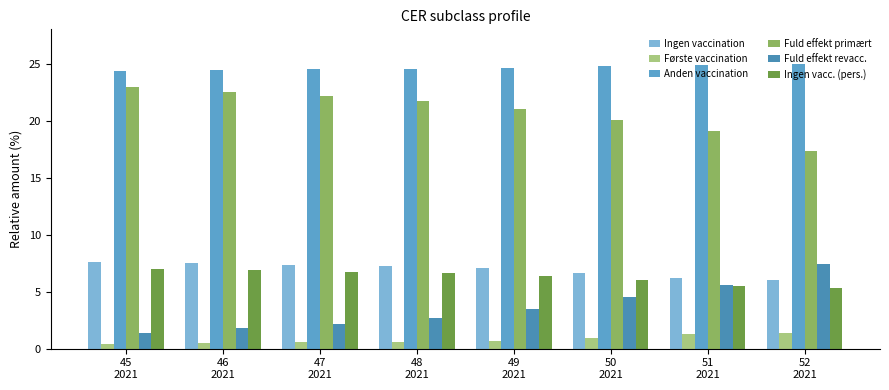

What are all the series names shown in the legend?

Ingen vaccination, Første vaccination, Anden vaccination, Fuld effekt primært, Fuld effekt revacc., Ingen vacc. (pers.)